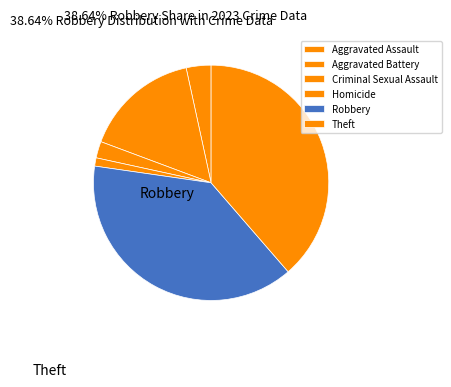

Approximately how many times larger is the value at Aggravated Battery compared to Homicide?

14.0